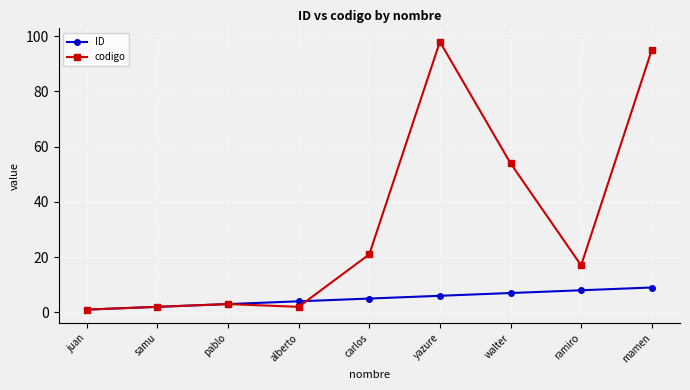

What is the value of the ID point at the 2nd from the left?

2